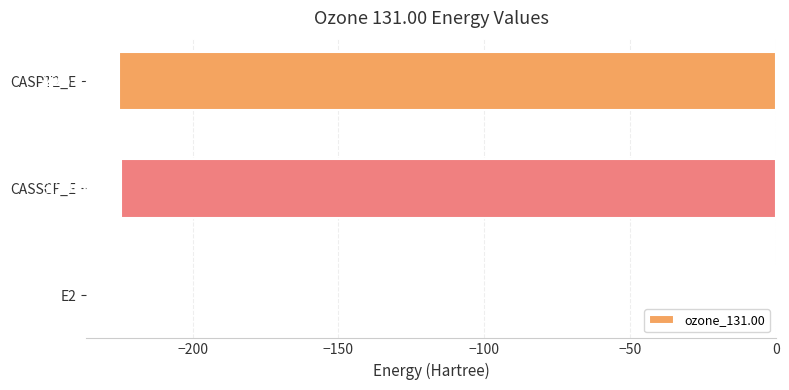

Which has a higher value, E2 or CASPT2_E?

E2